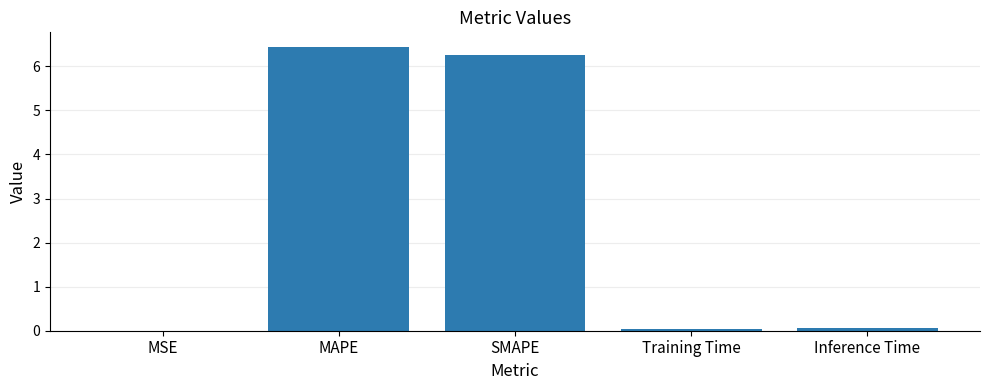

What is the sum of all values?

12.8